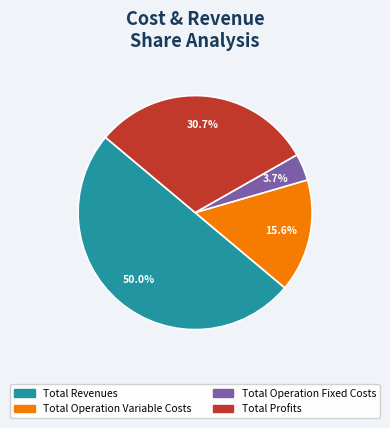

How many slices are in this pie chart?

4